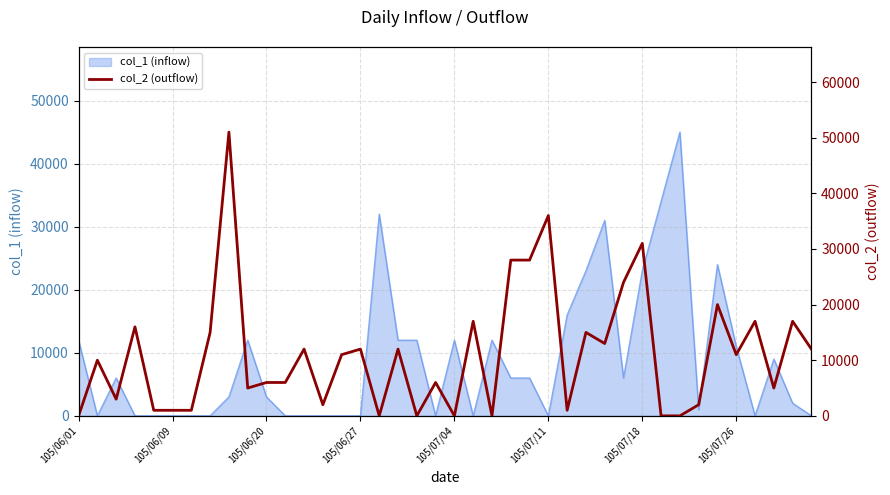

What is the sum of the values at 38 and 37?

22000